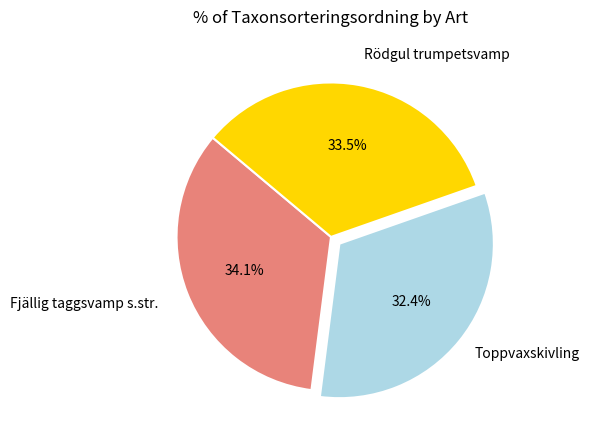

Does any single category account for the majority?

No